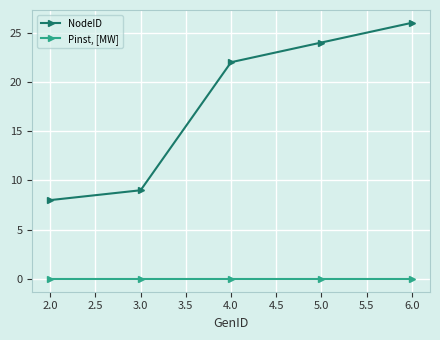

Which series has the largest total across all categories?

NodeID